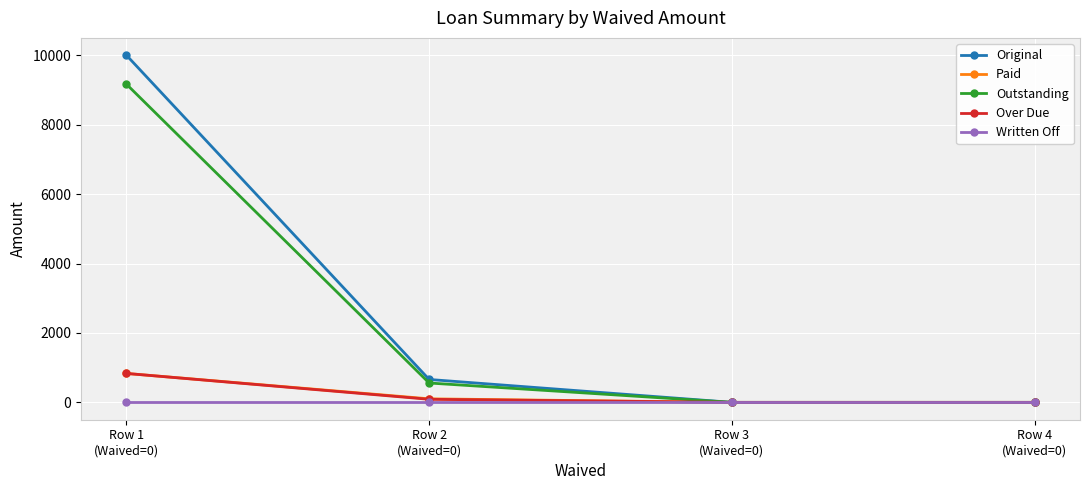

Which series has the largest range (max minus min)?

Original